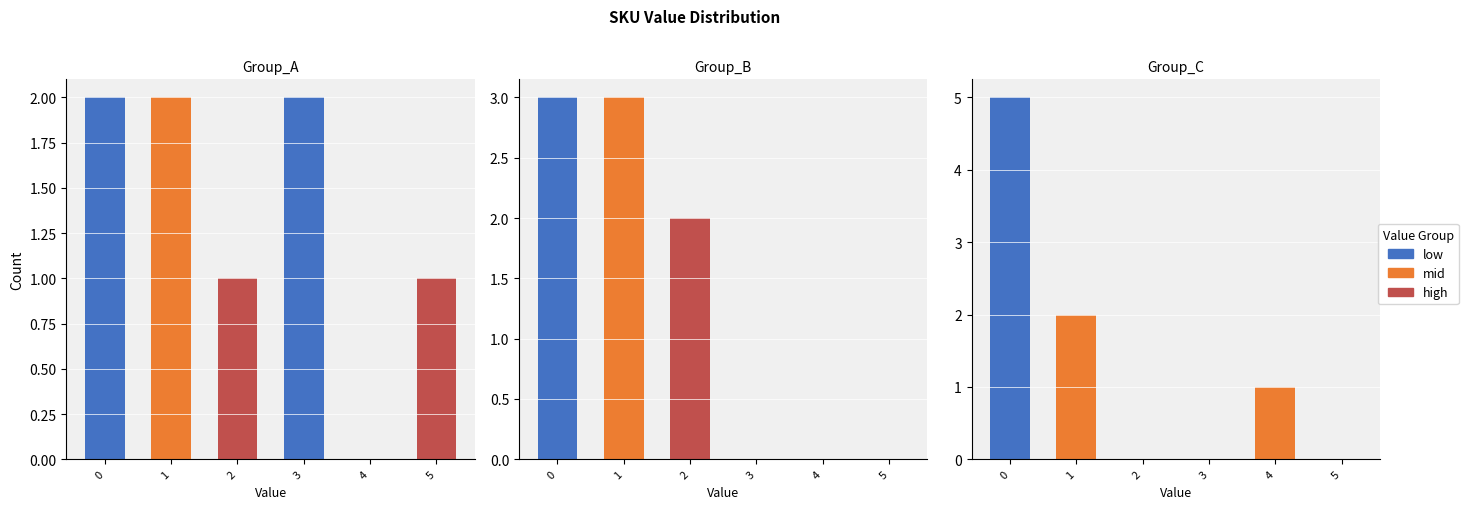

At which category does the chart reach its minimum across all series?

4